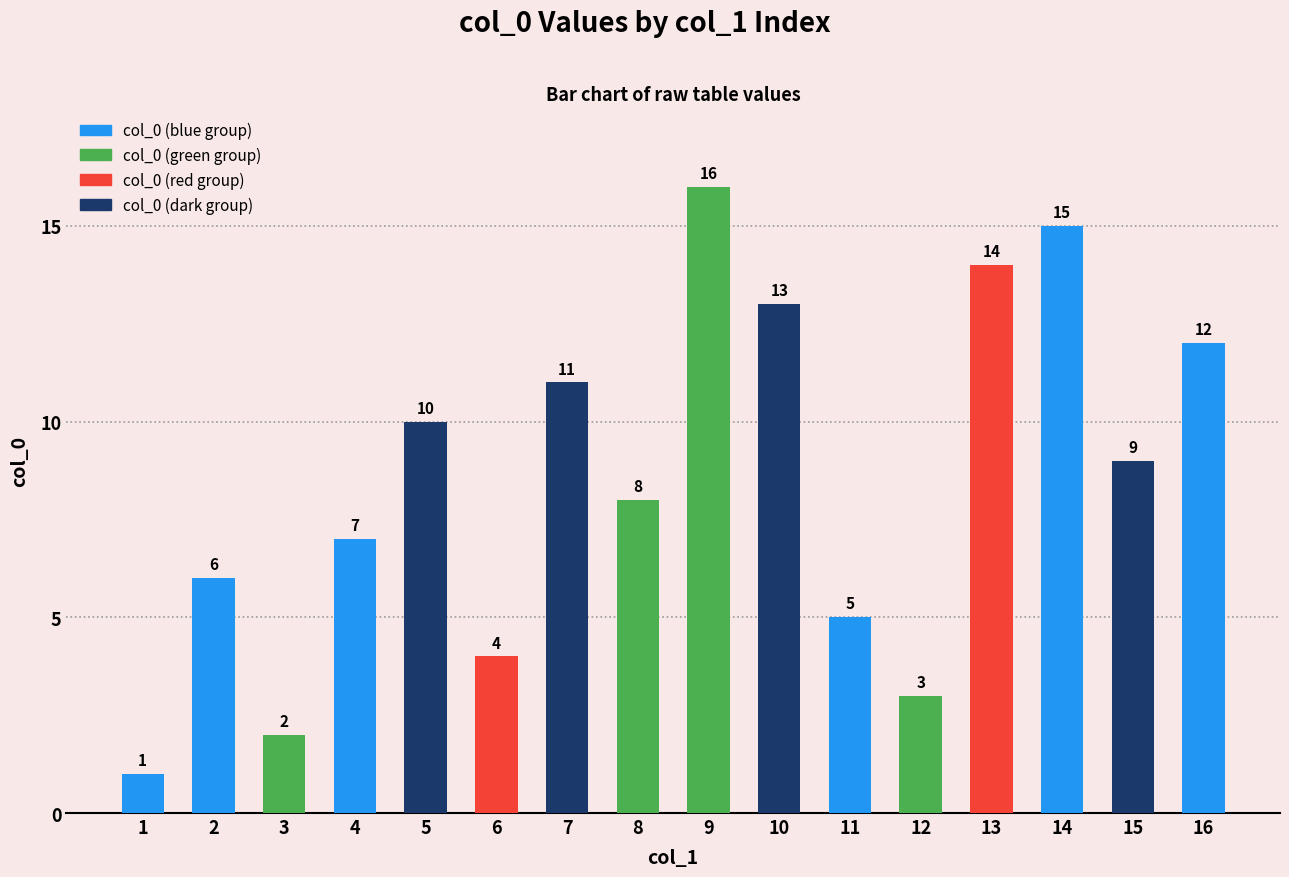

Reading right to left, transcribe all the data shown in this chart.

12	9	15	14	3	5	13	16	8	11	4	10	7	2	6	1